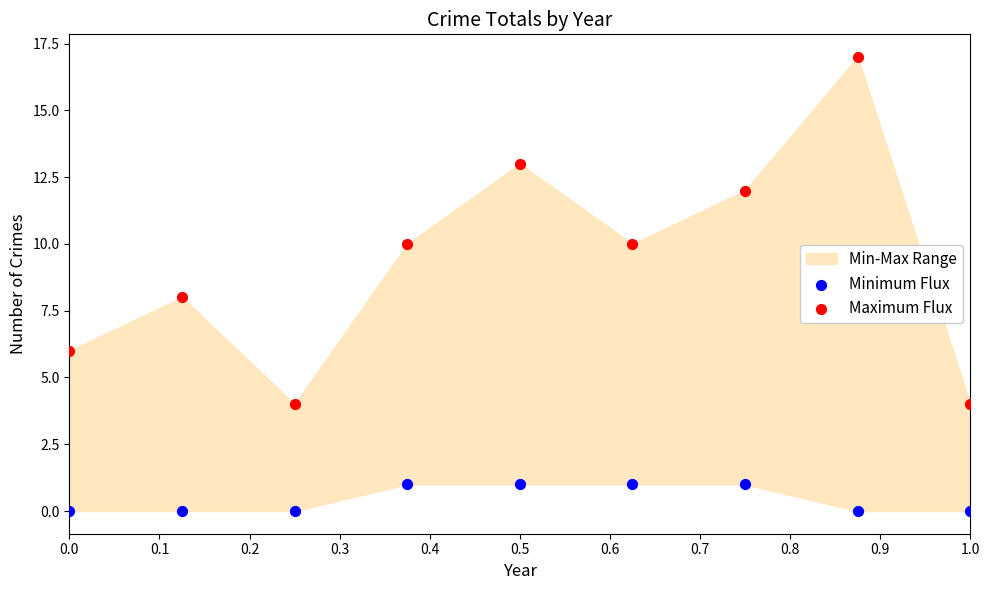

Which series has the widest spread of Y values?

Maximum Flux